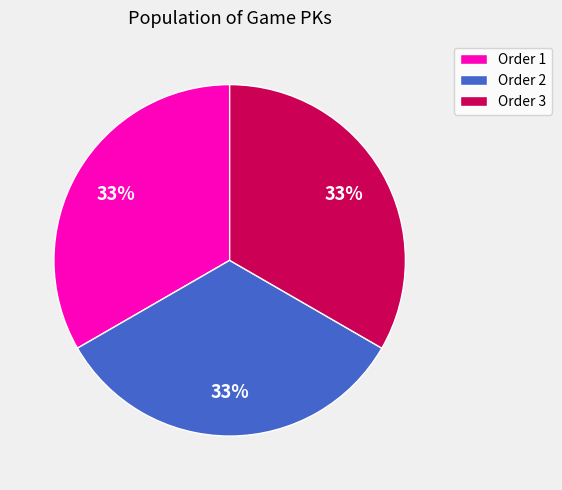

What percentage is the Order 3 slice, to the nearest percent?

33%